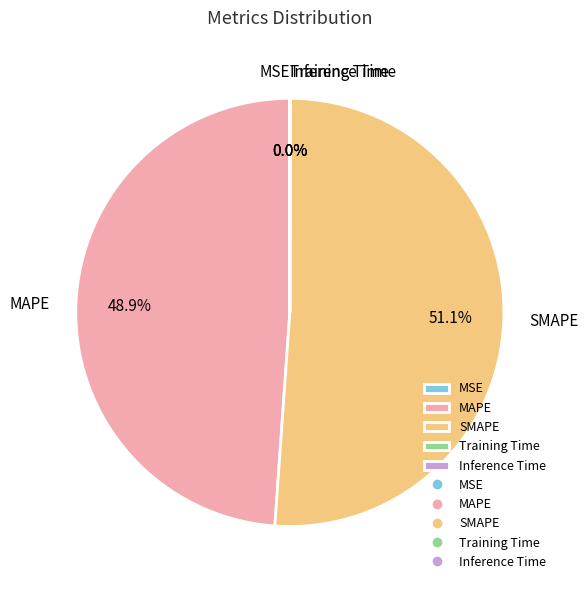

Combined, what portion of the pie is SMAPE and MAPE?

100.0%